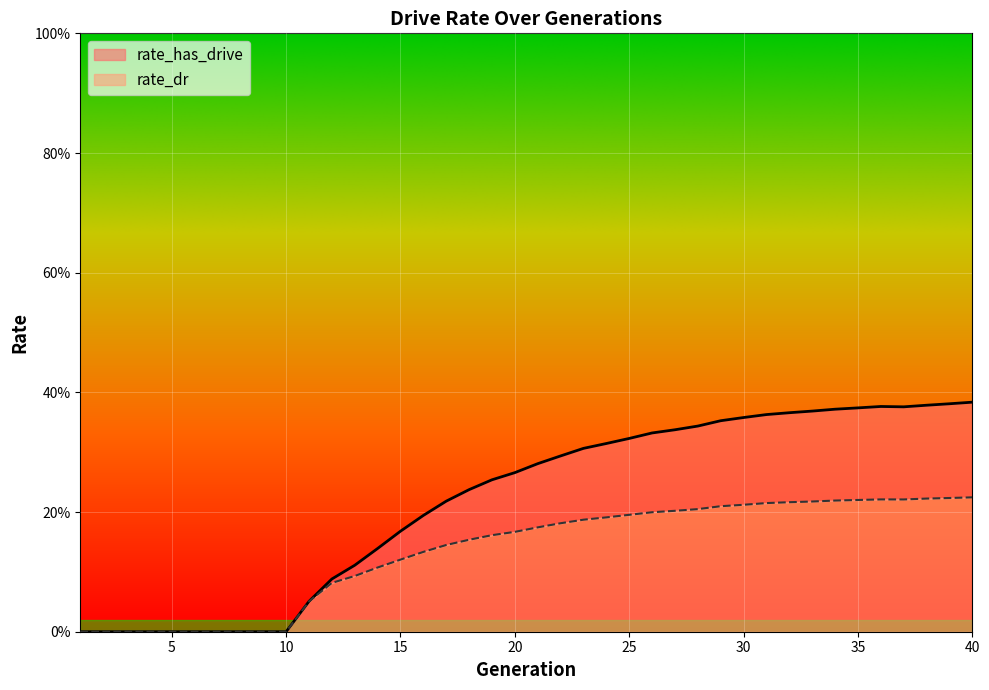

How many lines are shown in the chart?

2